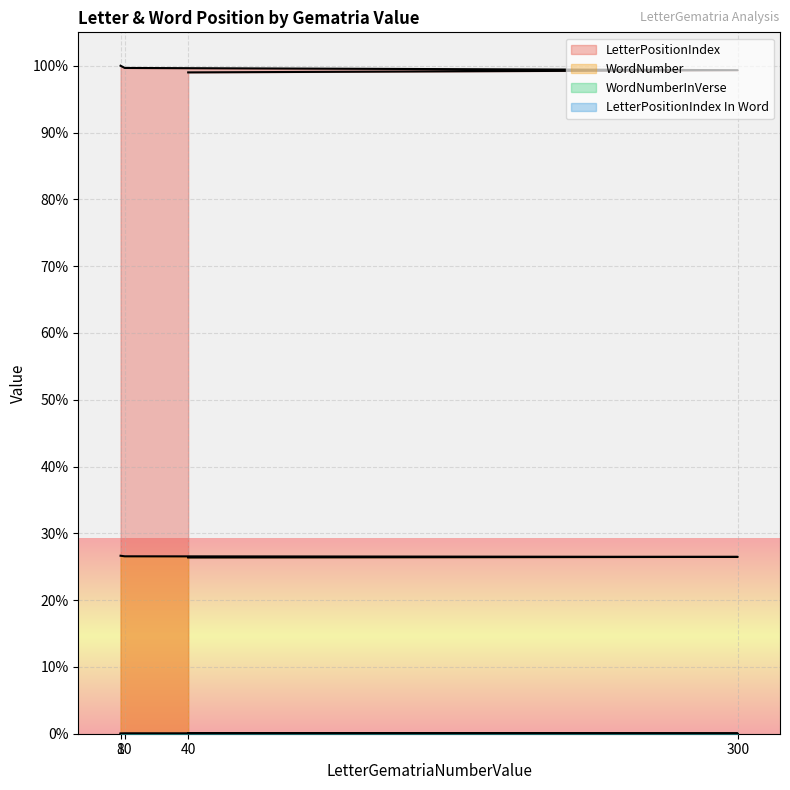

True or false: WordNumberInVerse has more than 1 interior local peaks.

False